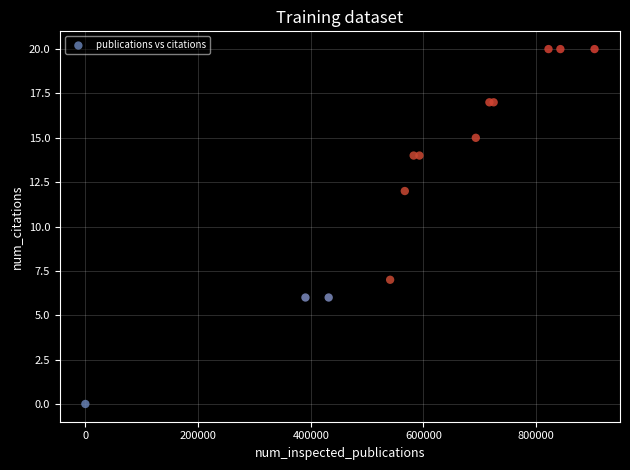

What Y value in the scatter plot is closest to 10?

12